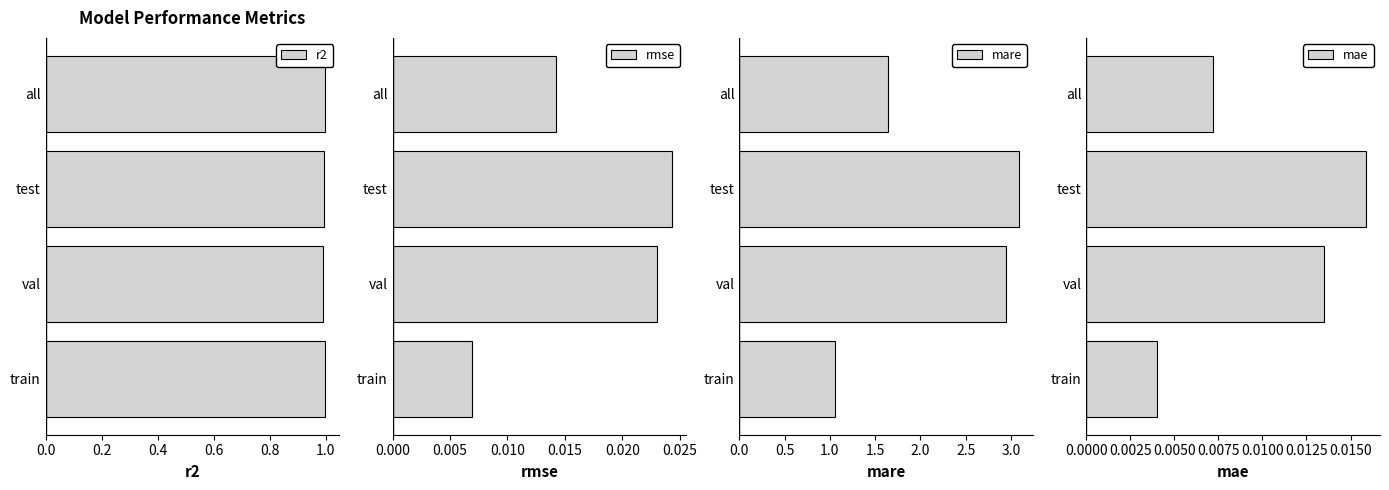

The value of r2 at train is 0.4. True or false?

False